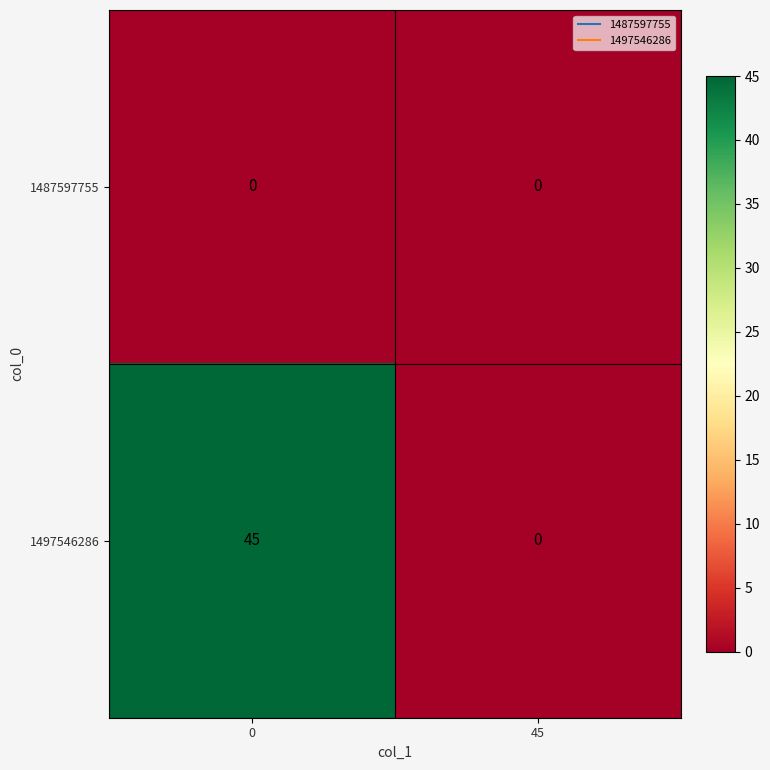

At how many categories does at least one series exceed 23?

1